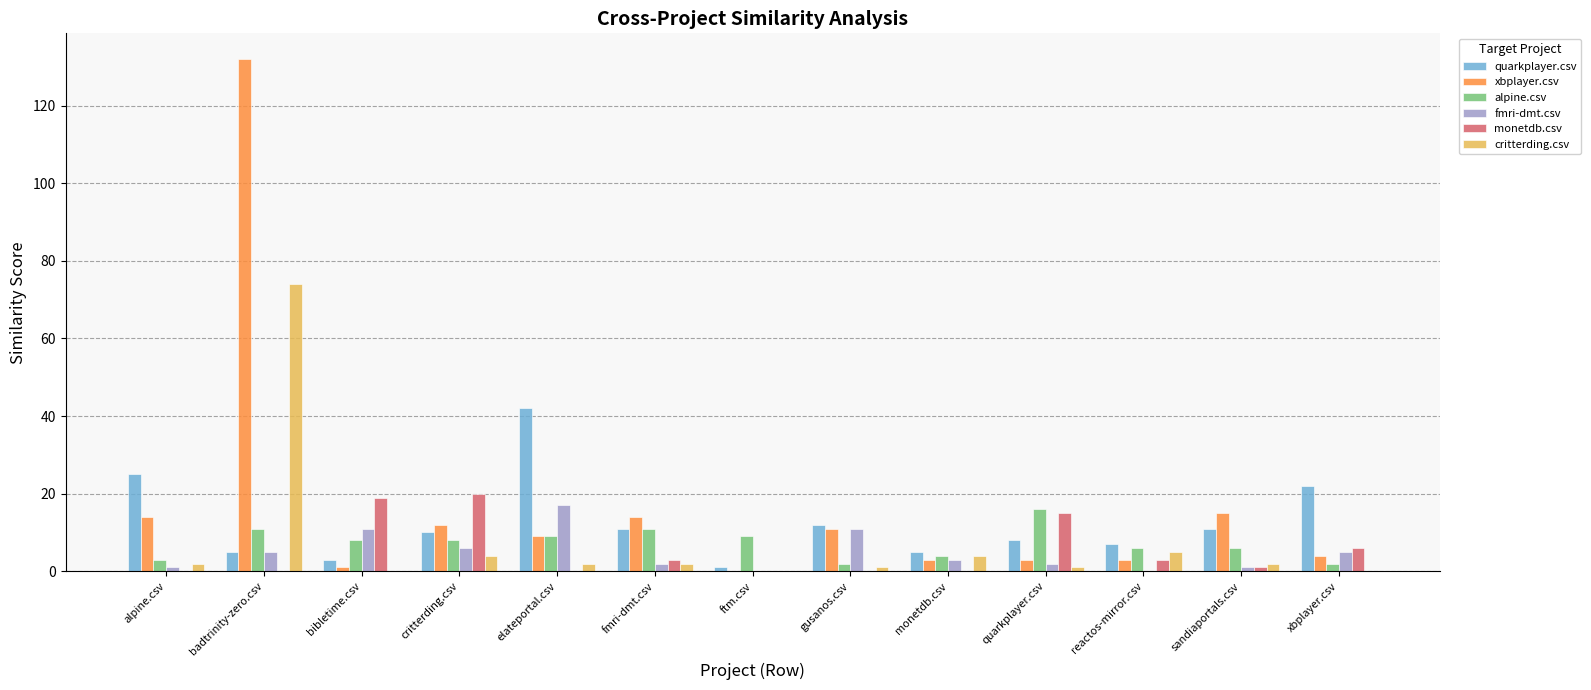

Which category has the highest value across all series?

badtrinity-zero.csv